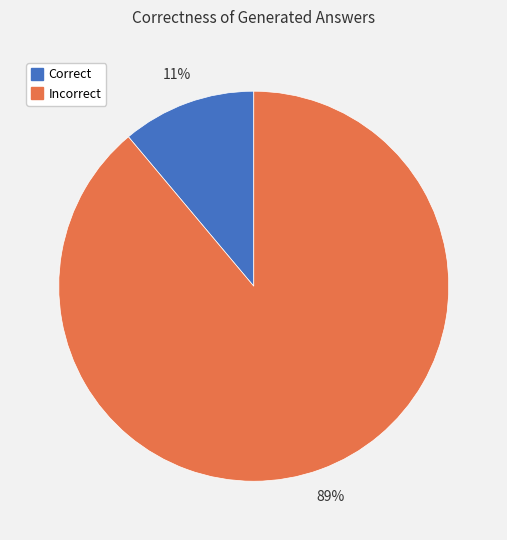

Combined, do Correct and Incorrect account for over 50%?

Yes